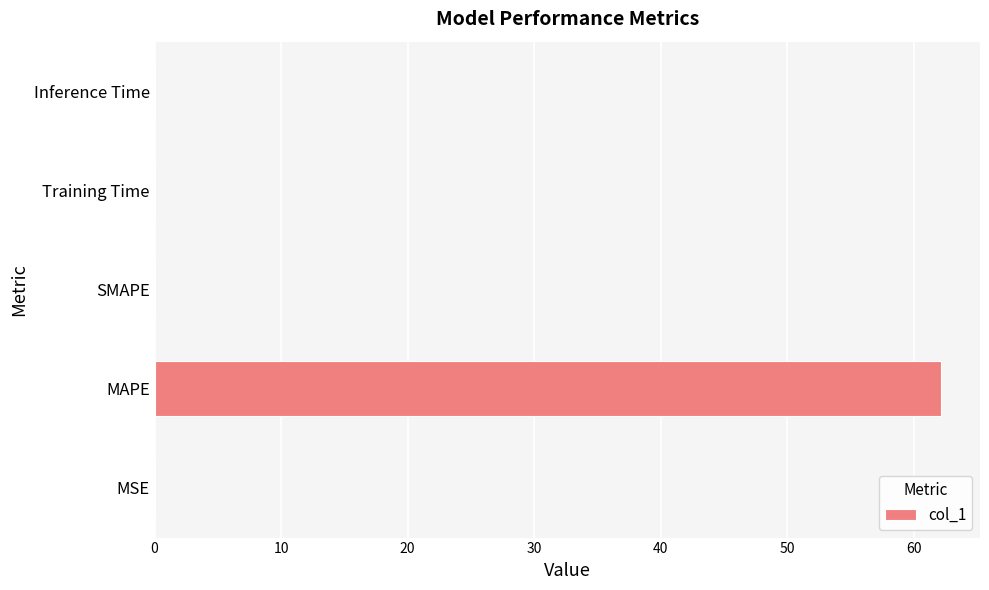

At which category does the chart reach its peak across all series?

MAPE